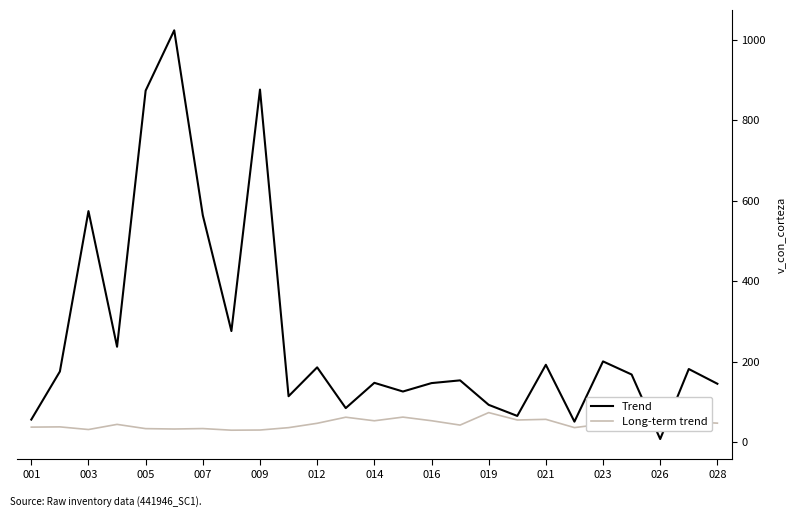

How many lines are shown in the chart?

2